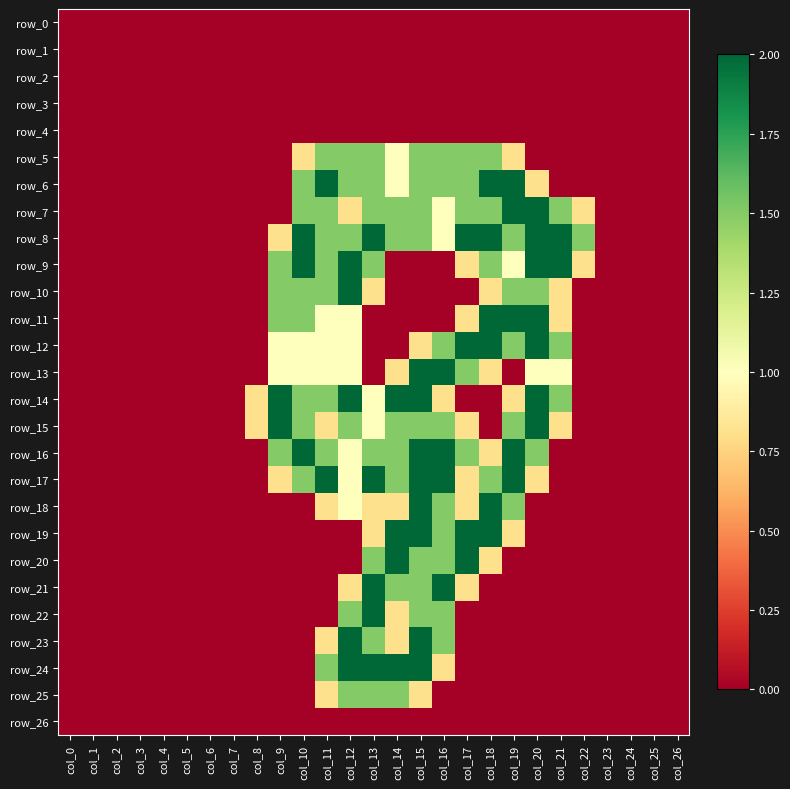

Which has a higher value, col_8 or col_26?

col_8